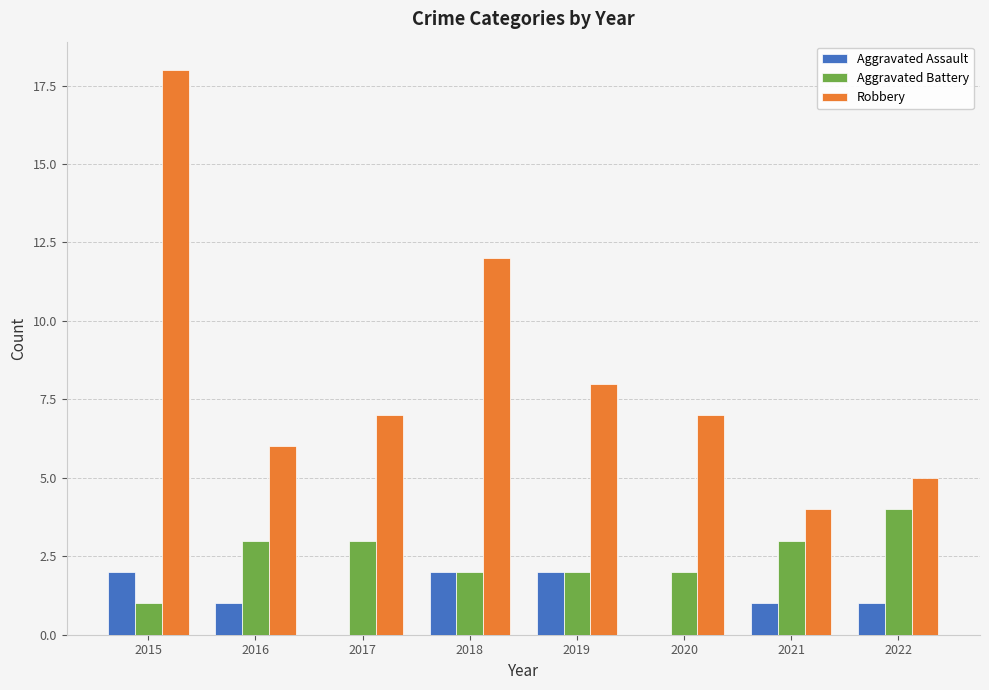

Which category has the highest value across all series?

2015